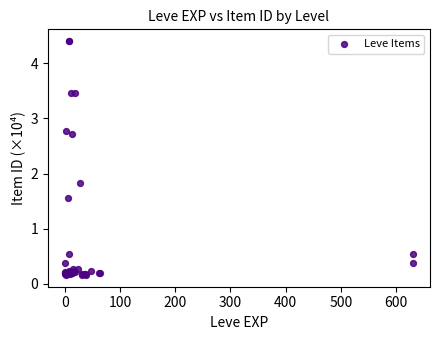

What Y value in the scatter plot is closest to 2?

1.8